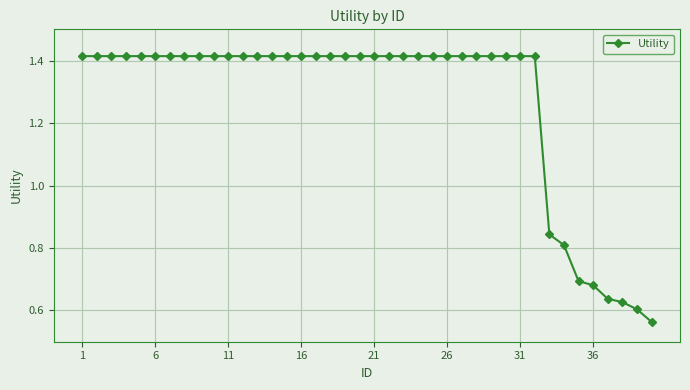

What is the difference between the maximum and minimum values?

0.9